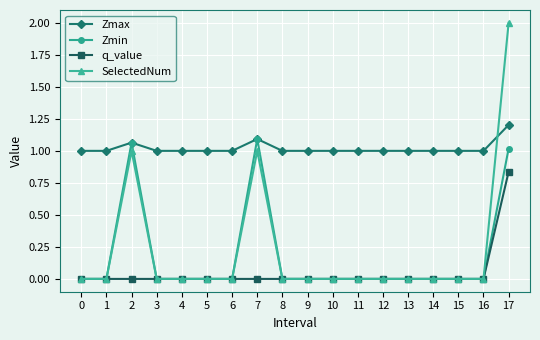

List the series in order of their peak value, lowest first.

q_value, Zmin, Zmax, SelectedNum